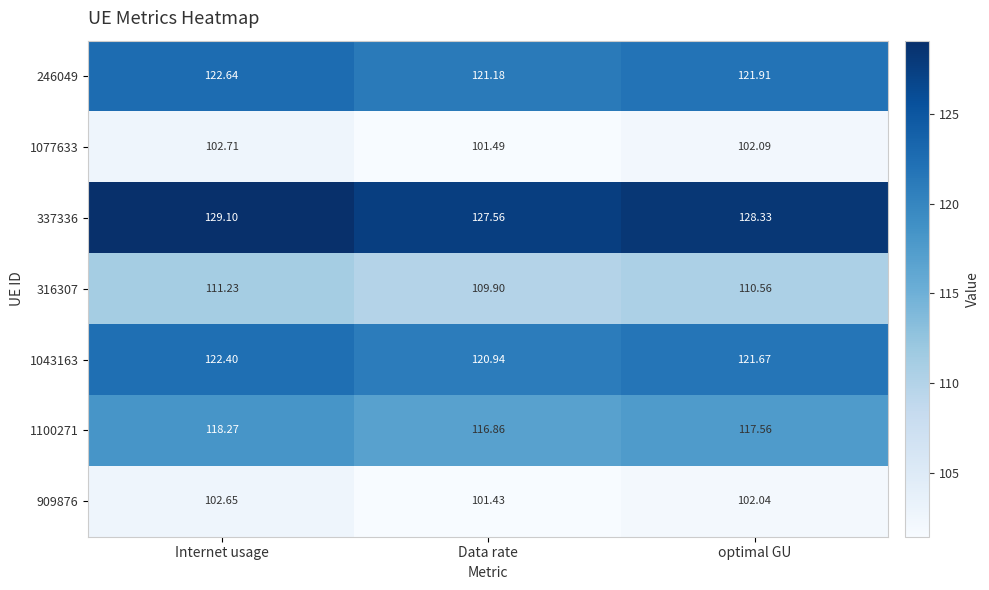

Where is 909876 nearest to the value 102?

optimal GU